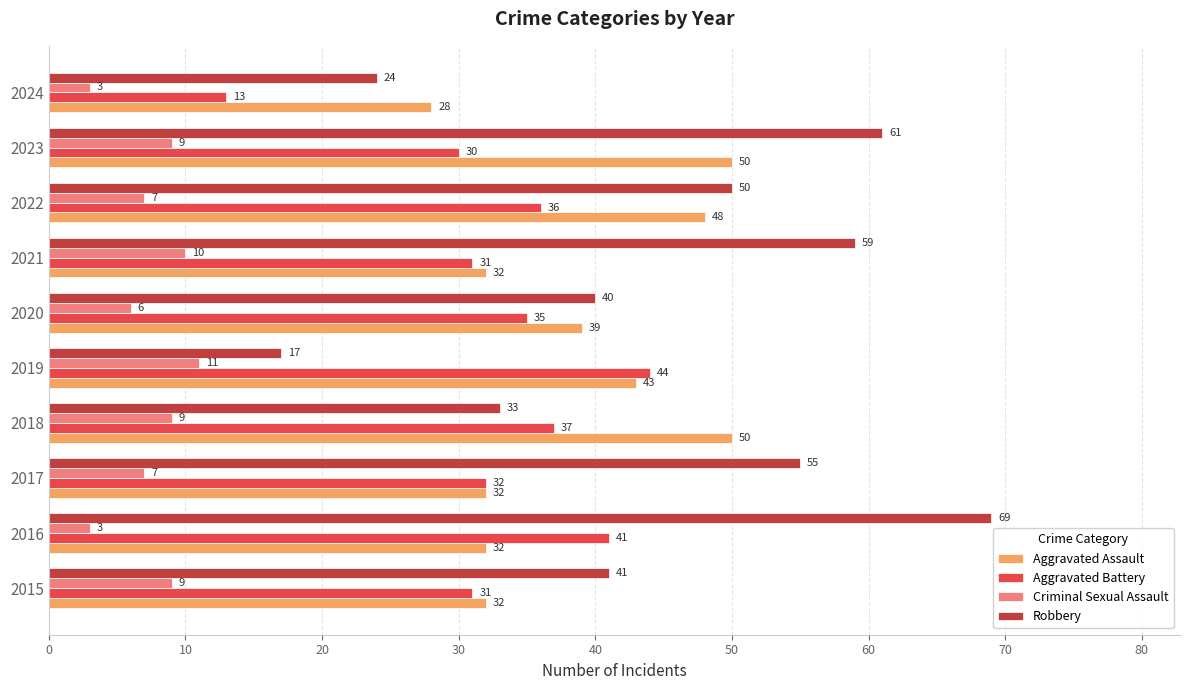

Is it true that Aggravated Battery equals 35 at 2020?

True